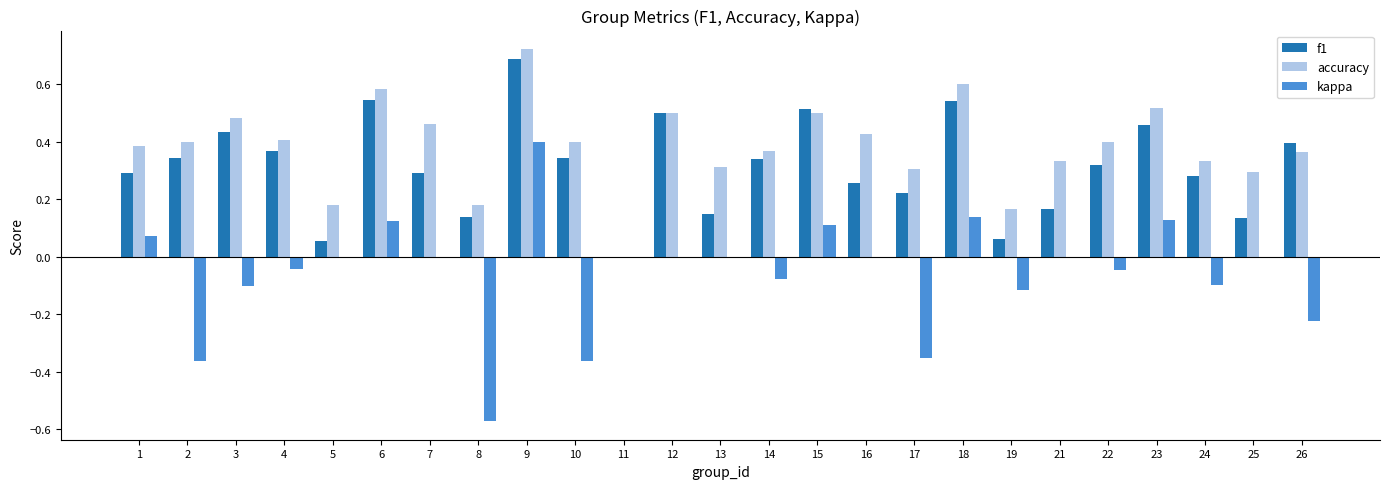

What is the total value across all series at 23?

1.1